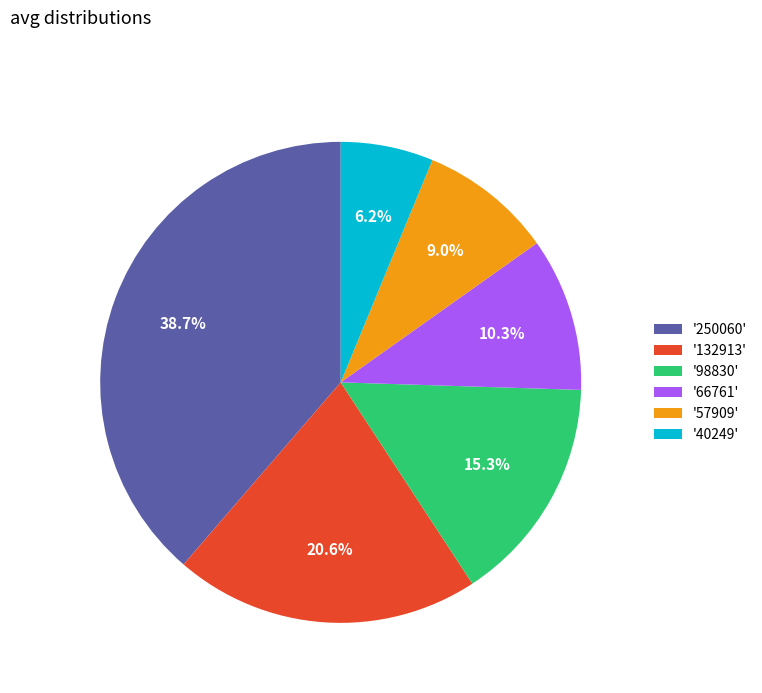

Combined, do '57909' and '132913' account for over 50%?

No